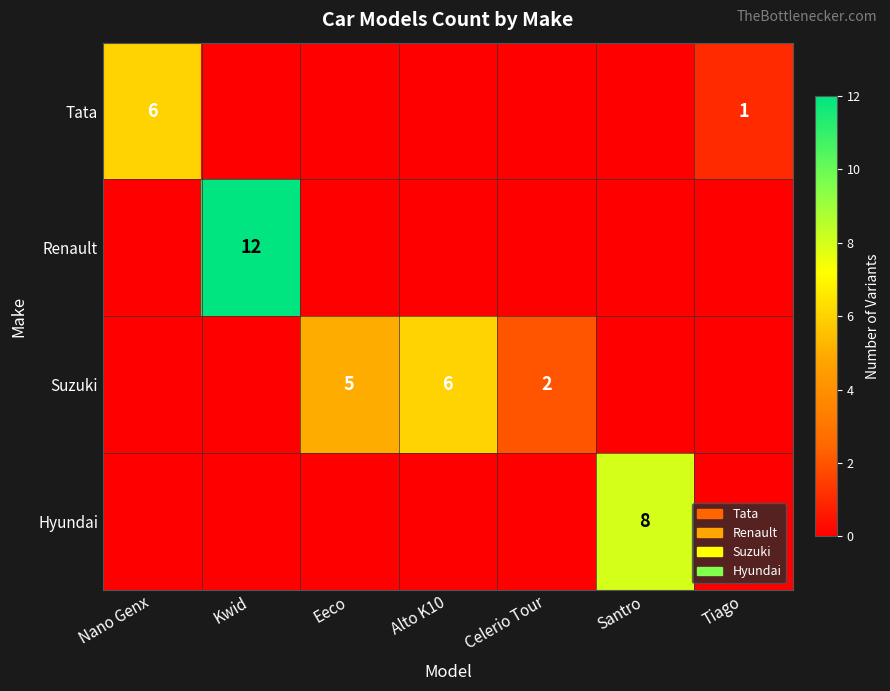

True or false: Tata has a value of 1 at Tiago.

True